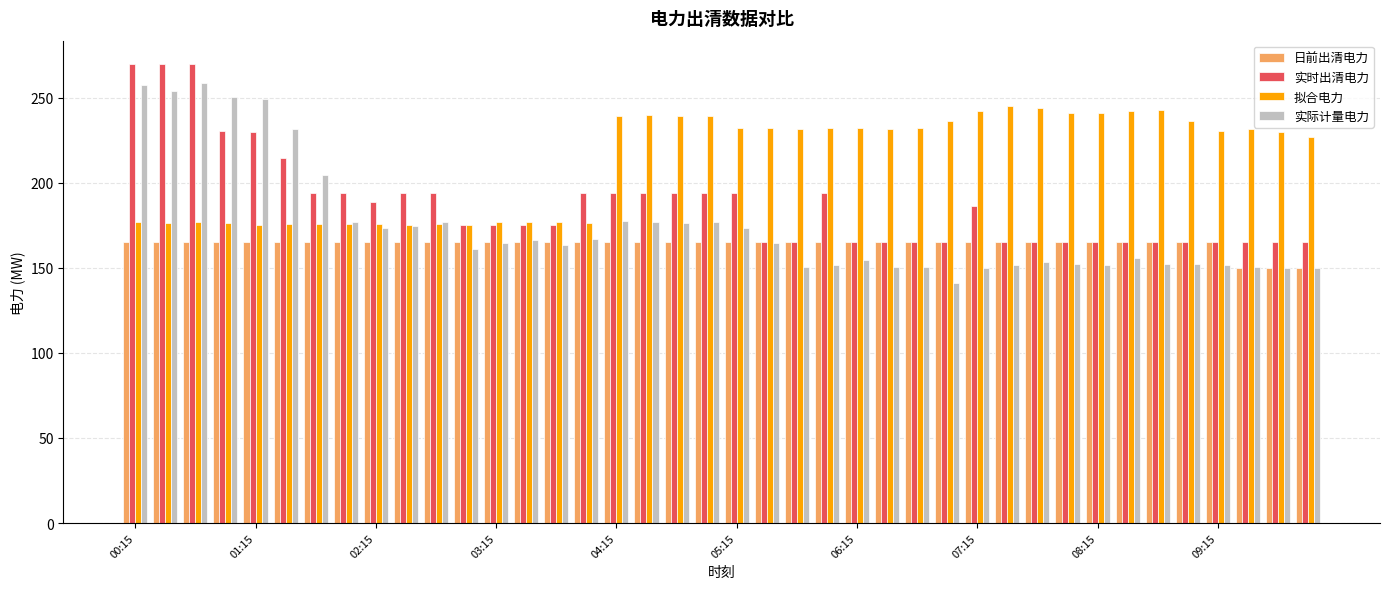

What is the sum of all 日前出清电力 values?

6555.0